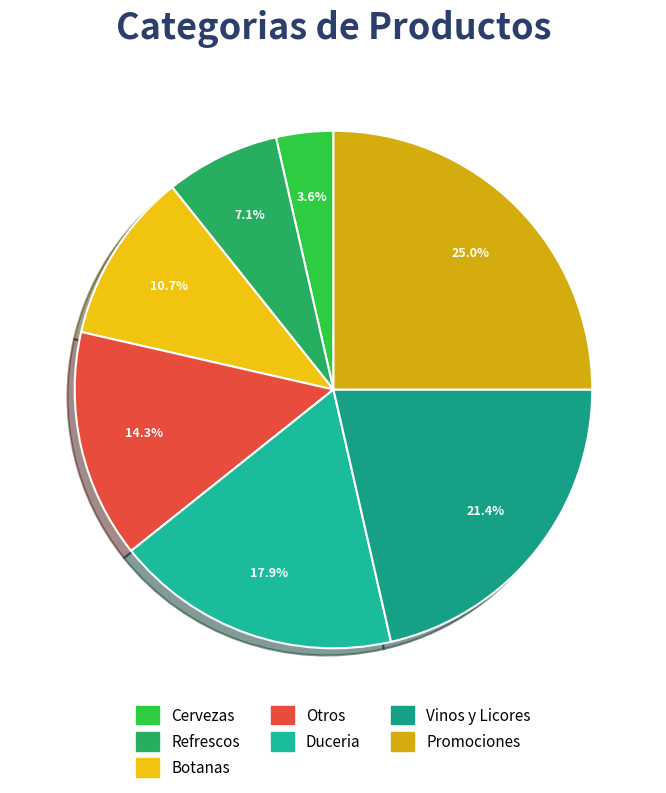

Which category has the biggest portion of the pie?

Promociones